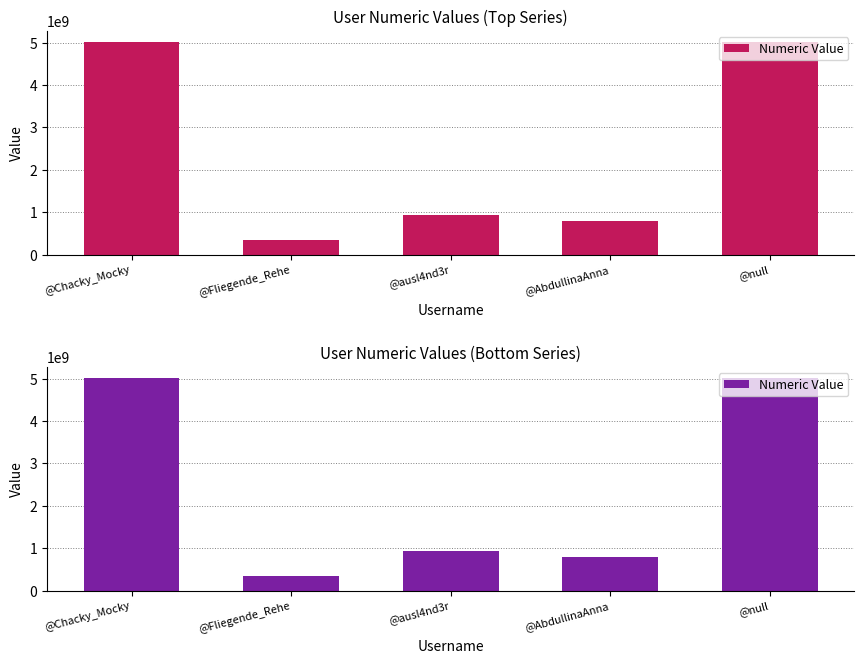

What is the approximate value at @null?

5010228183